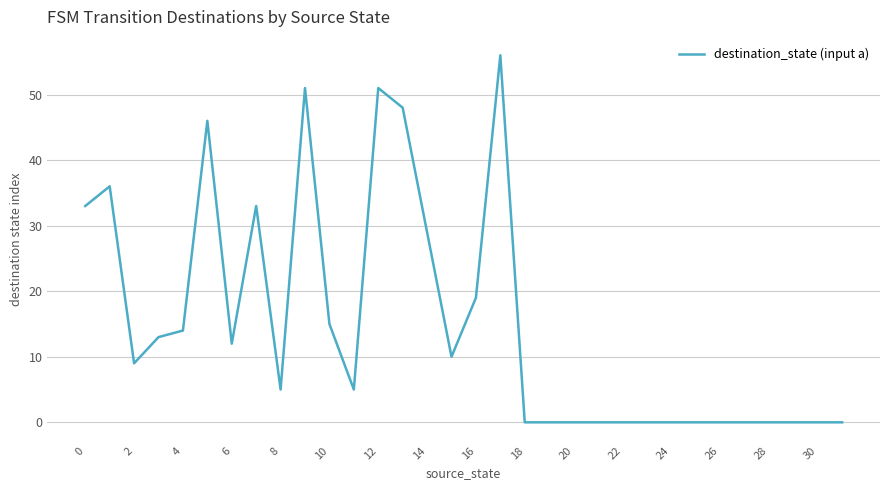

Reading left to right, extract all data points from this chart.

33	36	9	13	14	46	12	33	5	51	15	5	51	48	29	10	19	56	0	0	0	0	0	0	0	0	0	0	0	0	0	0